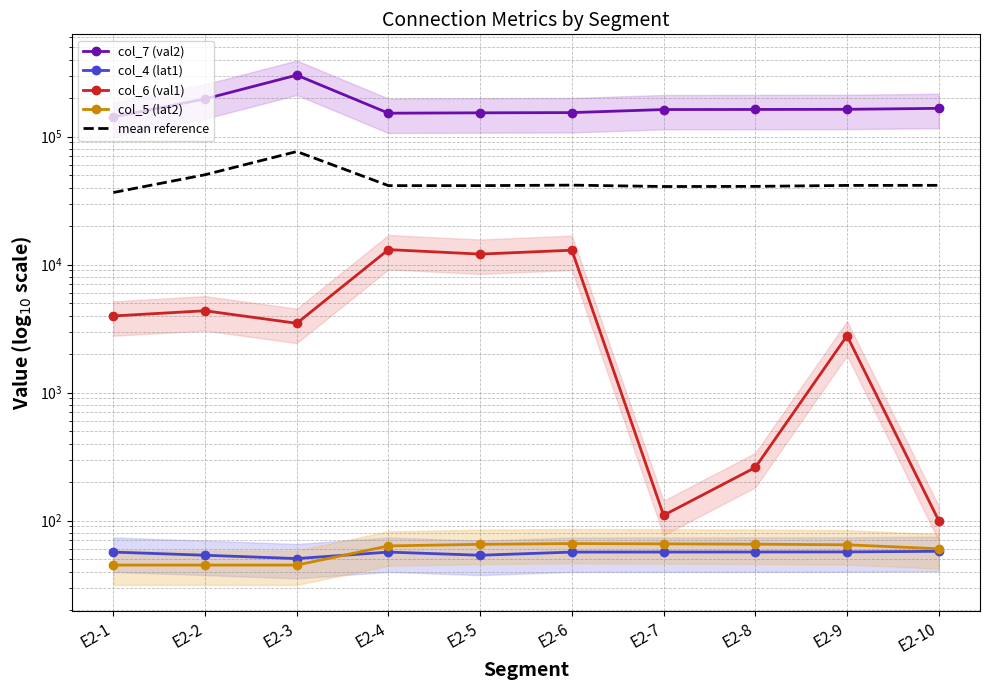

Reading left to right, extract all data points from this chart.

col_7 (val2): E2-1=142260.0	E2-2=197030.0	E2-3=302280.0	E2-4=152420.0	E2-5=153440.0	E2-6=154050.0	E2-7=162780.0	E2-8=163010.0	E2-9=163400.0	E2-10=166300.0
col_4 (lat1): E2-1=56.7	E2-2=53.6	E2-3=50.5	E2-4=56.7	E2-5=53.6	E2-6=56.7	E2-7=56.8	E2-8=56.8	E2-9=56.9	E2-10=57.6
col_6 (val1): E2-1=3970.0	E2-2=4360.0	E2-3=3480.0	E2-4=13100.0	E2-5=12080.0	E2-6=12960.0	E2-7=110.0	E2-8=260.0	E2-9=2780.0	E2-10=100.0
col_5 (lat2): E2-1=44.9	E2-2=44.9	E2-3=44.9	E2-4=63.4	E2-5=65.2	E2-6=66.2	E2-7=65.8	E2-8=65.4	E2-9=64.7	E2-10=60.3
mean reference: E2-1=36582.9	E2-2=50372.1	E2-3=76463.9	E2-4=41410.0	E2-5=41409.7	E2-6=41783.2	E2-7=40753.1	E2-8=40848.1	E2-9=41575.4	E2-10=41629.5